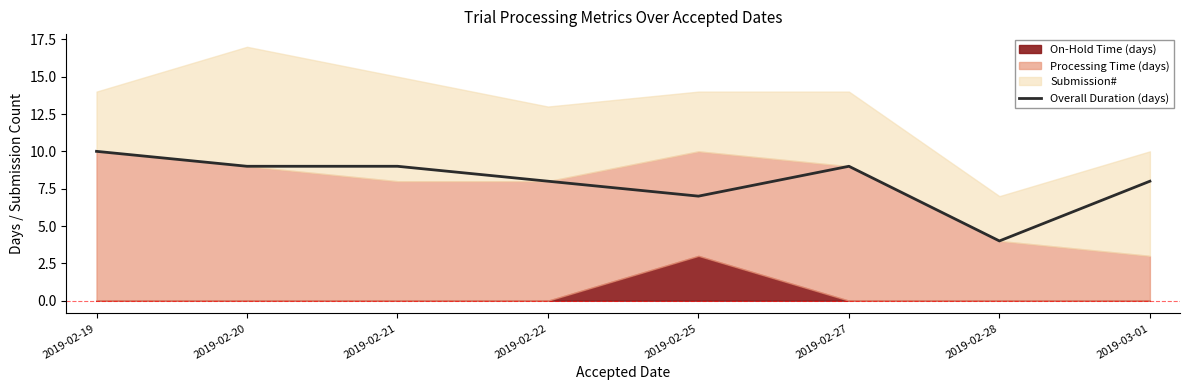

What is the difference between the values at 2019-02-25 and 2019-02-21?

2